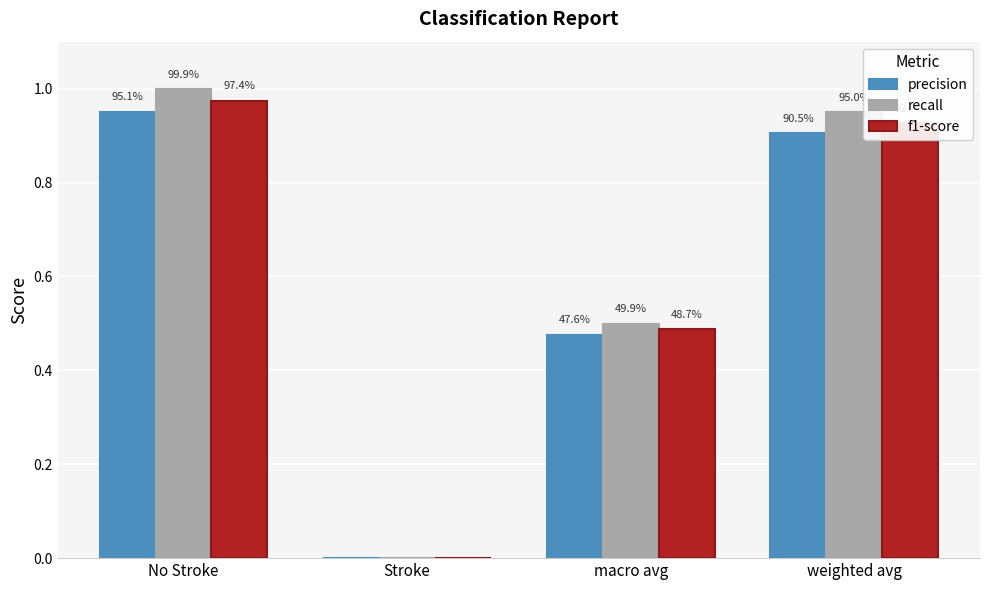

Which series has the widest spread of values?

recall